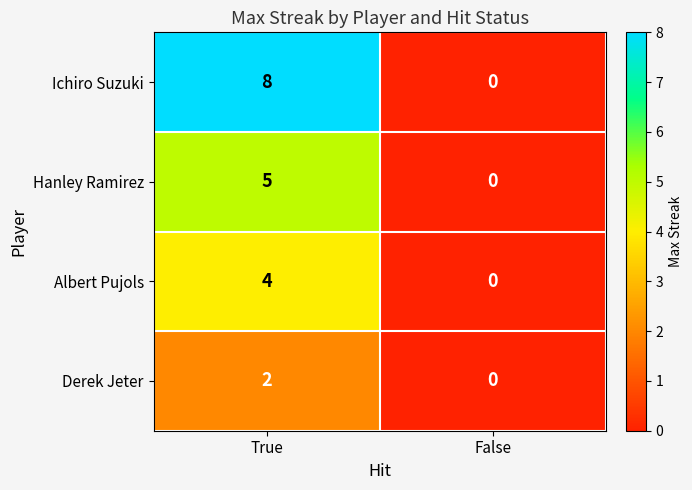

The value of Ichiro Suzuki at False is 0. True or false?

True